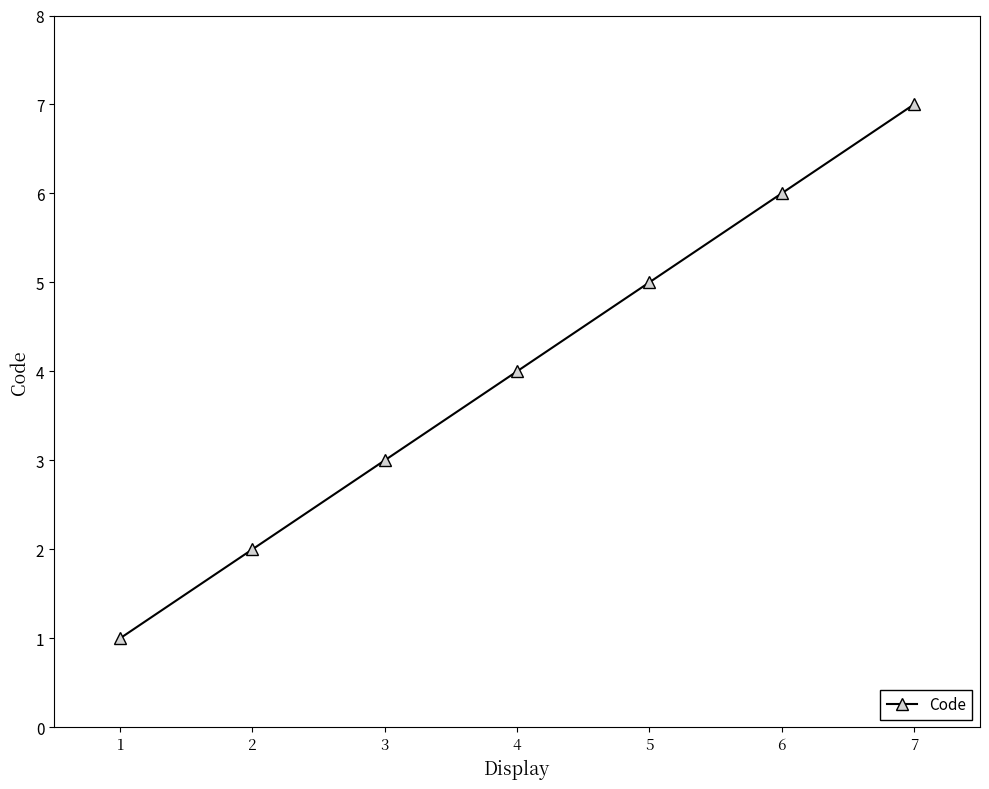

Reading right to left, extract all data points from this chart.

7=7	6=6	5=5	4=4	3=3	2=2	1=1